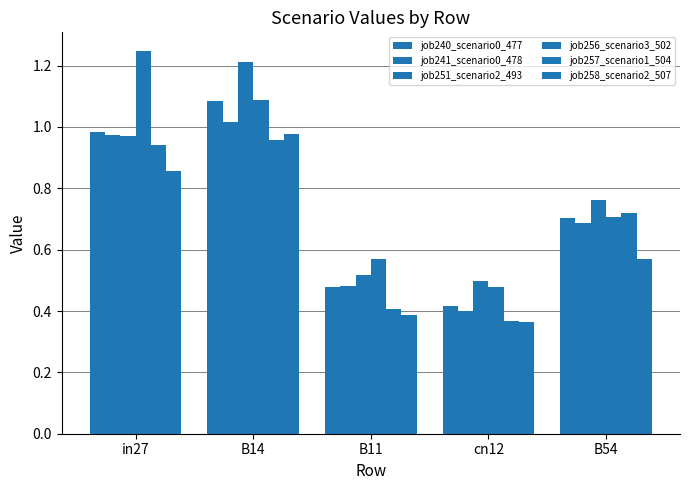

How many distinct data groups are displayed?

6